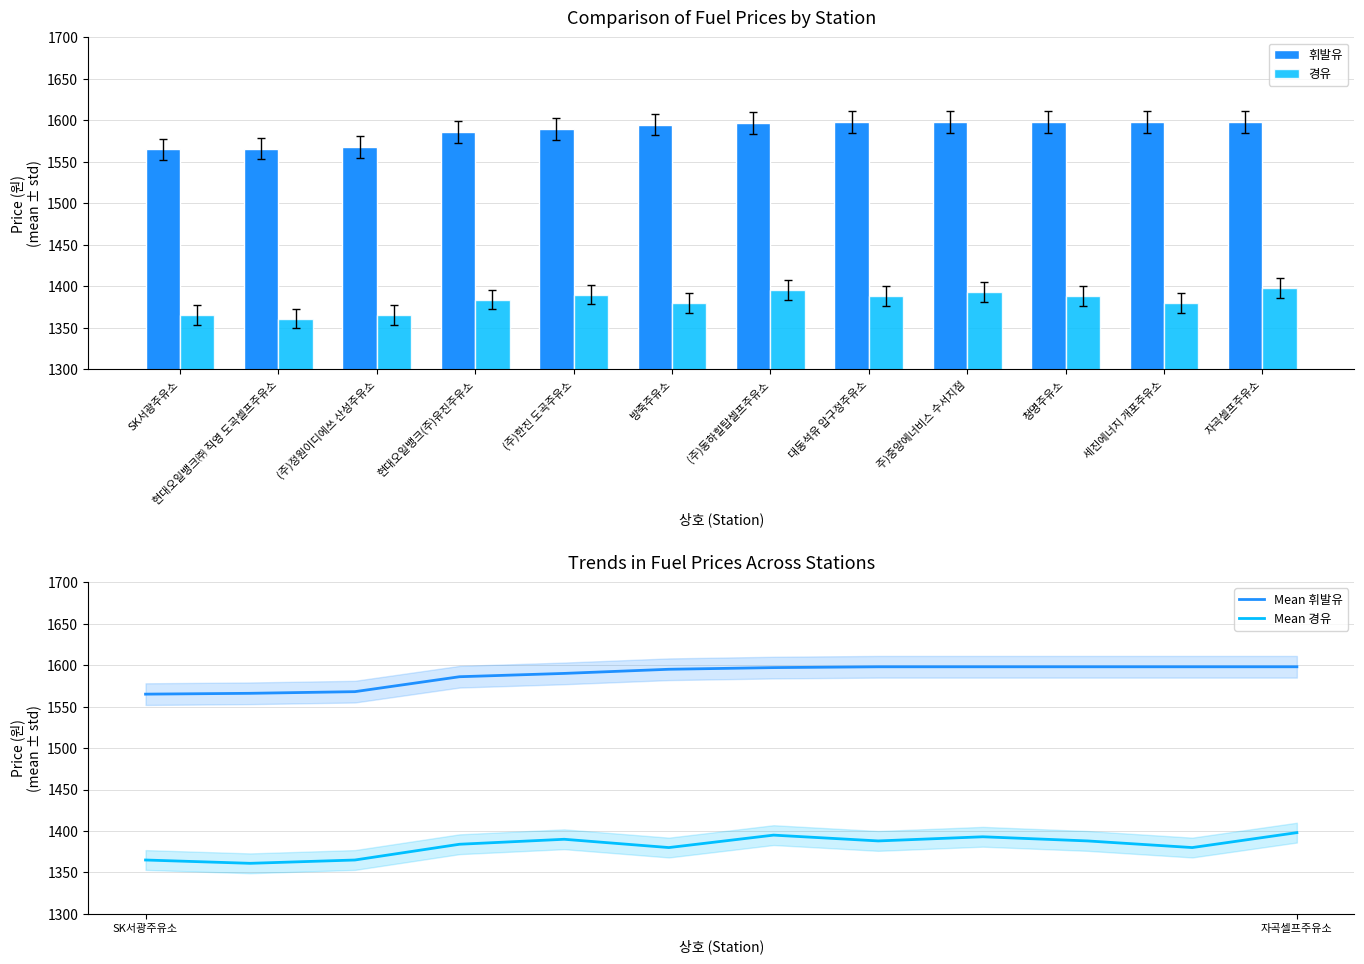

What is the value of the Mean 휘발유 bar at the 6th from the left?

1595